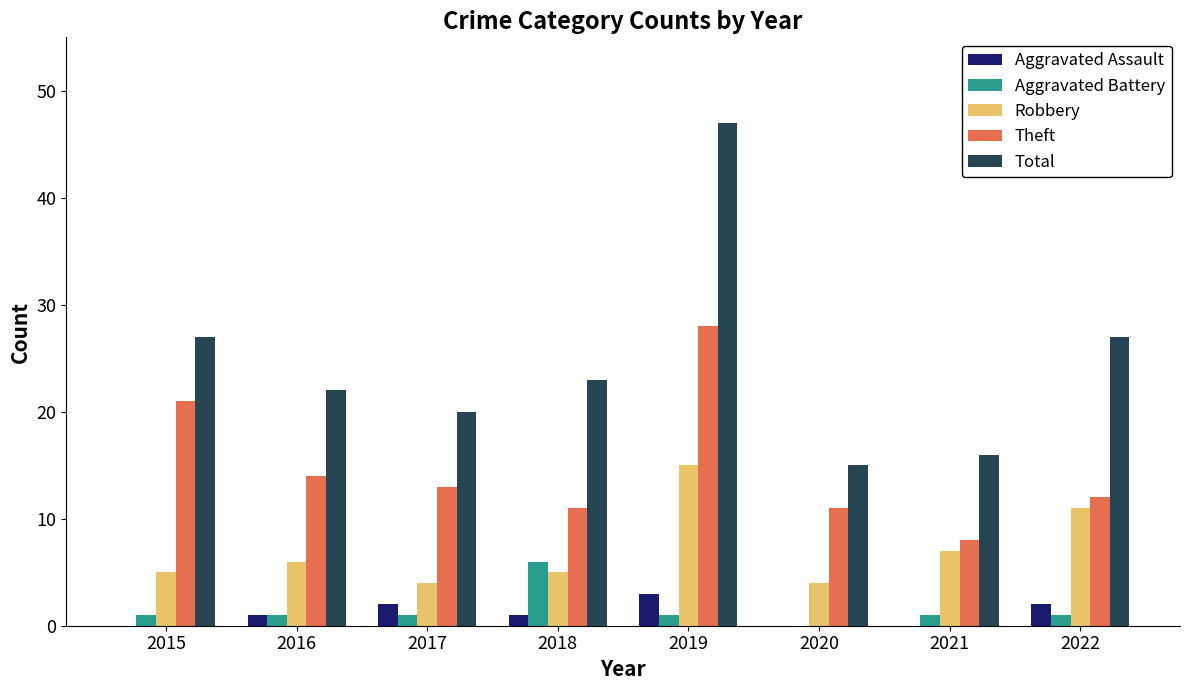

Are the bars horizontal?

No